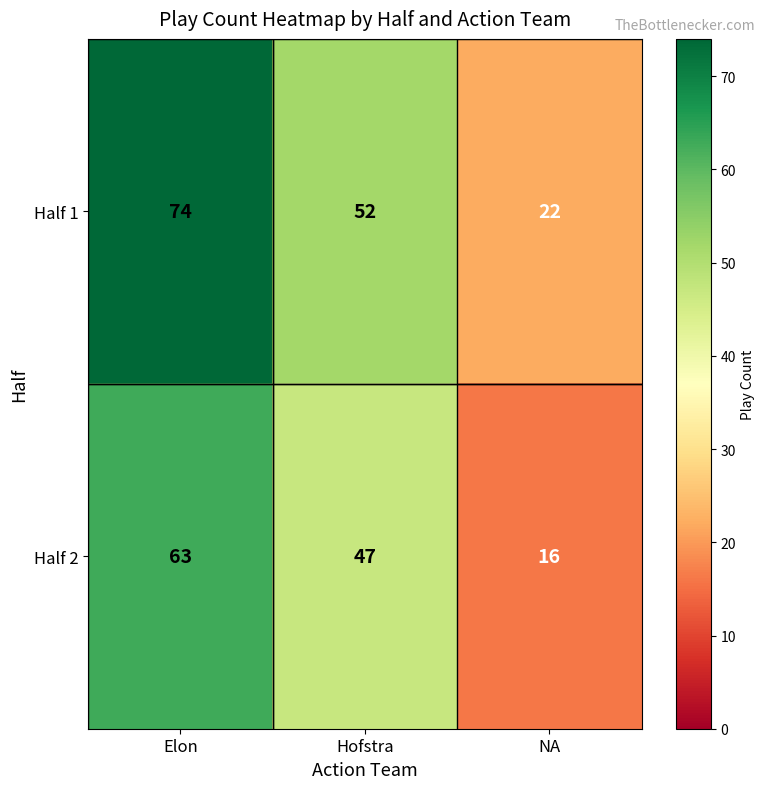

What is the smallest value displayed?

16